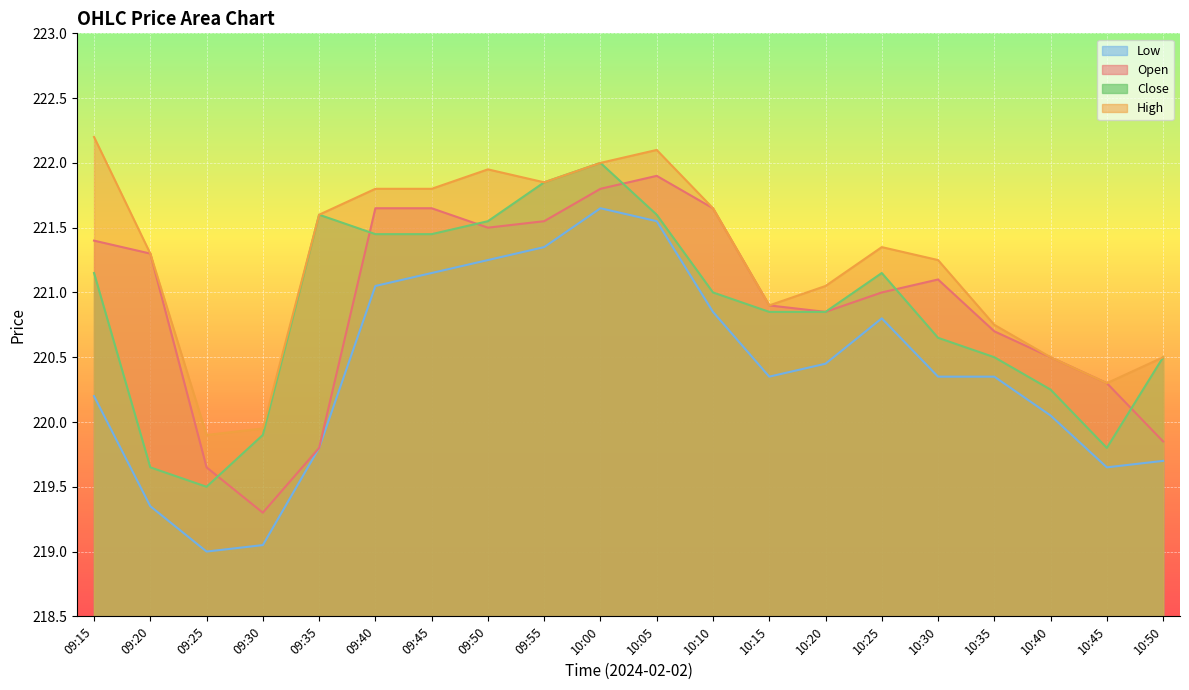

What is the label of the 2nd point from the right?

10:45